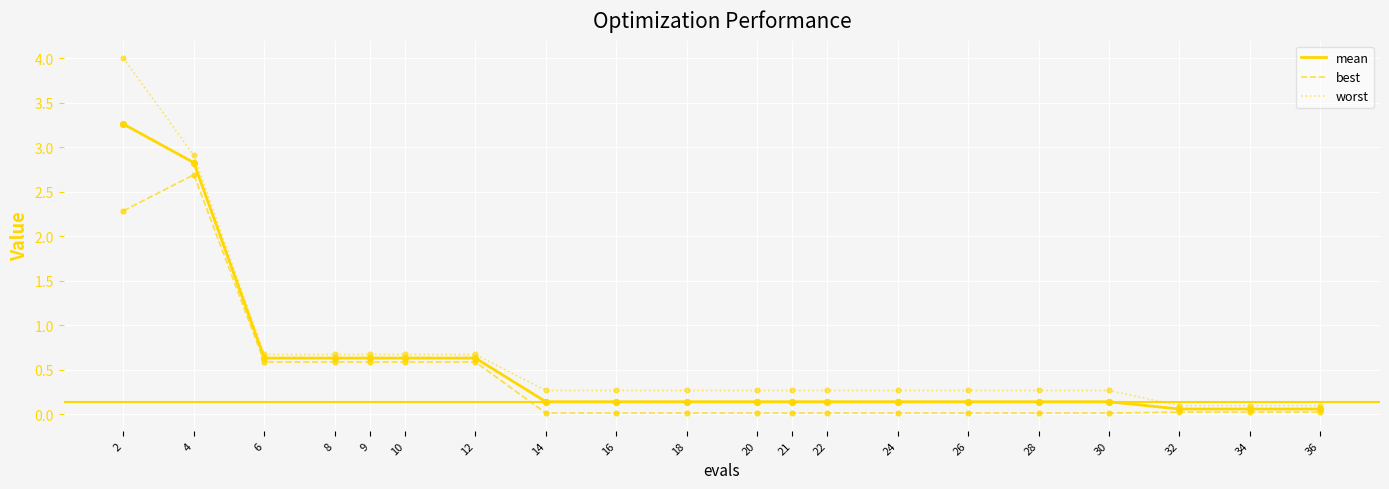

Which series has the widest spread of values?

worst